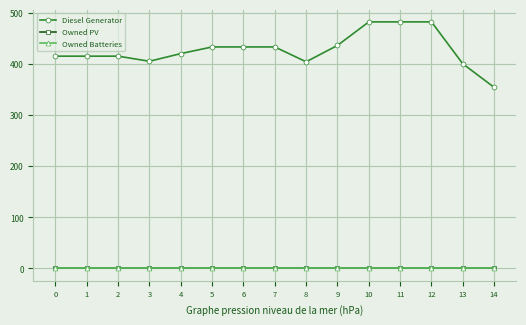

List the series in order of their peak value, lowest first.

Owned PV, Owned Batteries, Diesel Generator